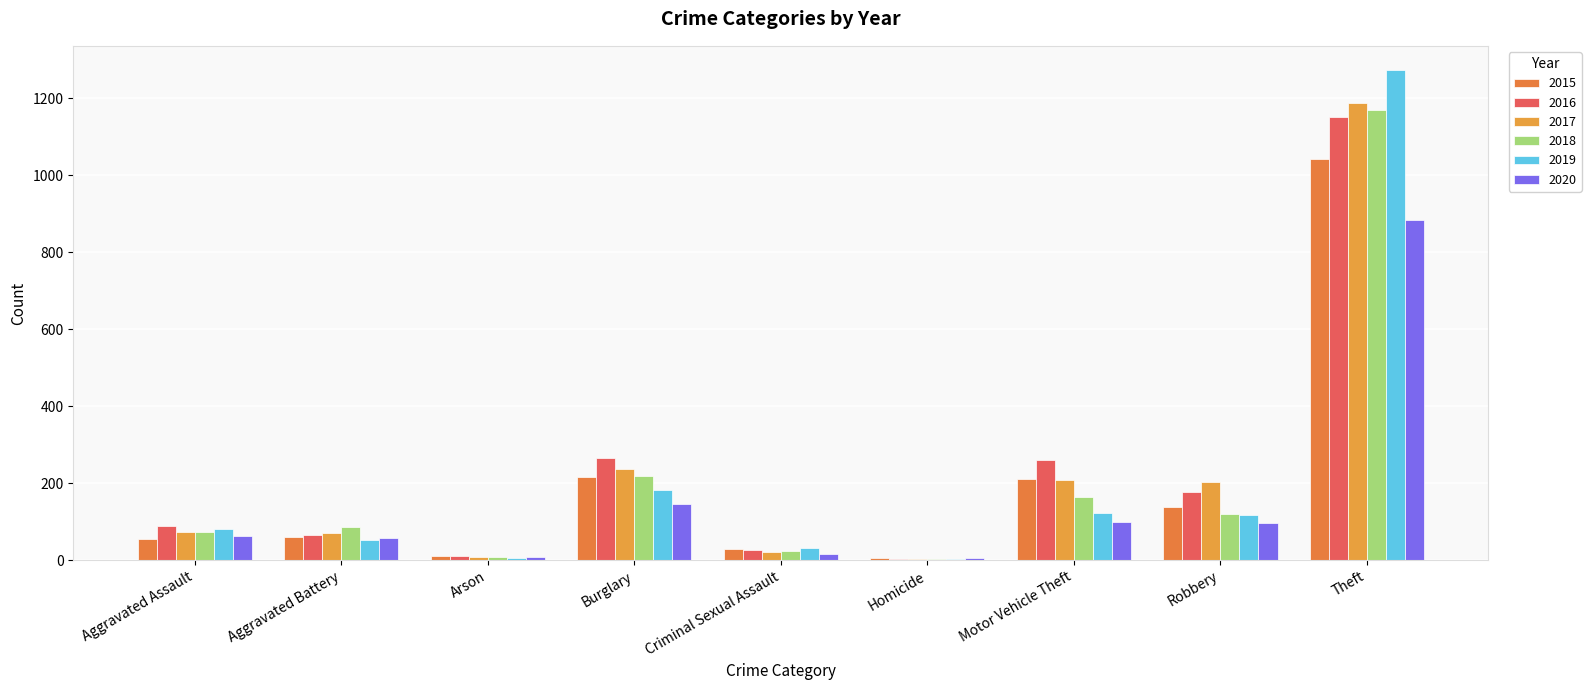

What value does the 2015 series have at Robbery?

139